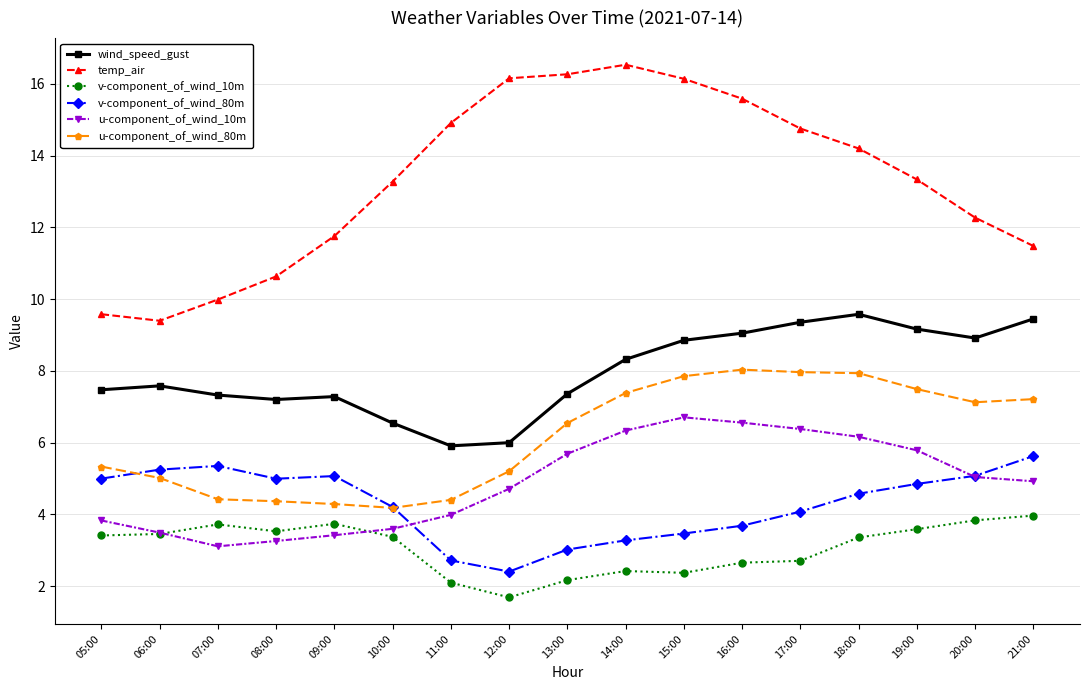

What is the label of the 3rd point from the left?

07:00